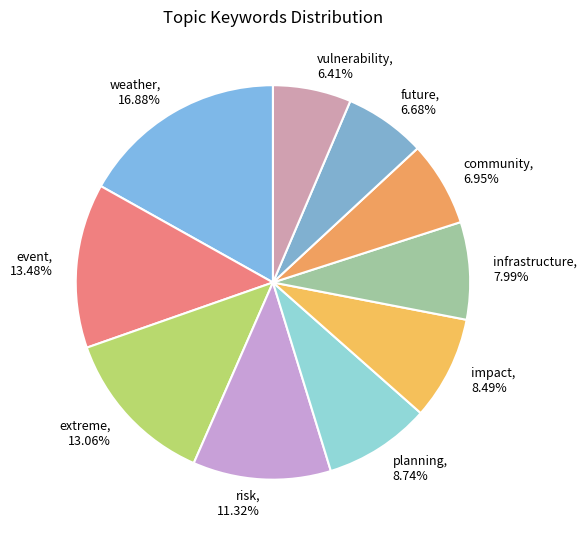

Between event and planning, which is larger?

event